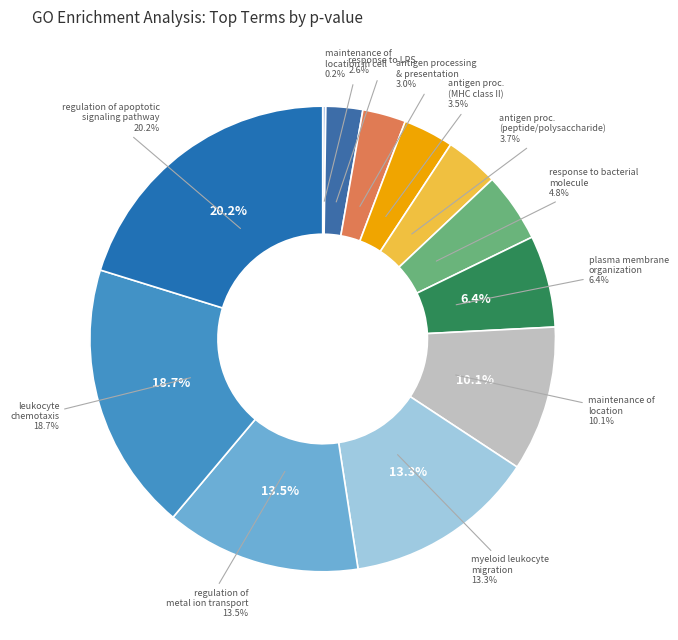

What is the total percentage of response to molecule of bacterial origin and antigen processing and presentation of peptide or polysaccharide via MHC class II?

8.5%